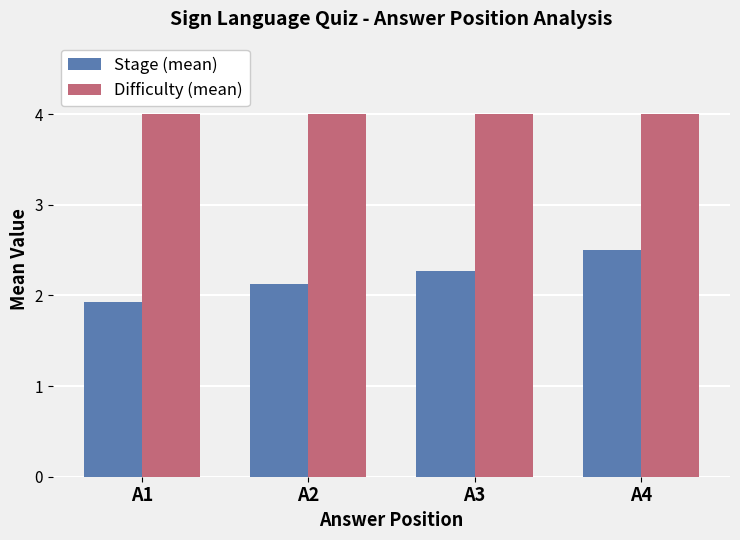

What is the value of the Stage (mean) bar at the 4th from the left?

2.5